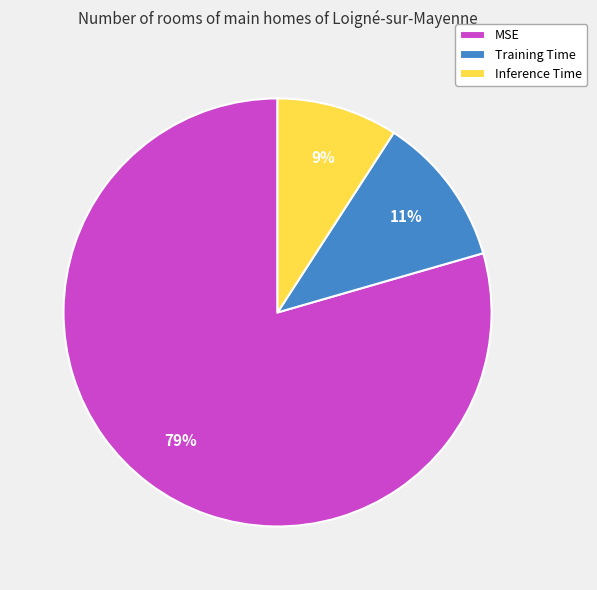

To the nearest percent, what percentage of the pie is Training Time?

11%